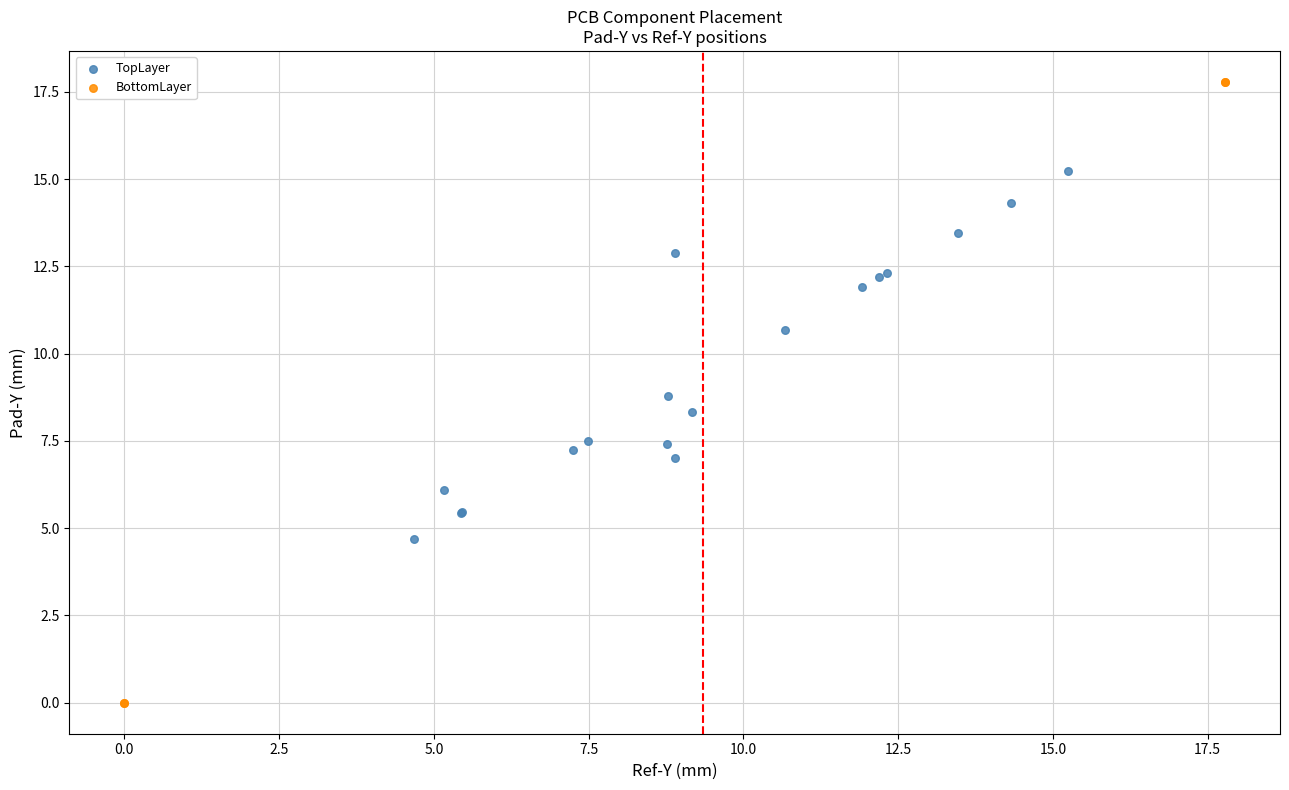

Which series has the largest Y range (max minus min)?

BottomLayer